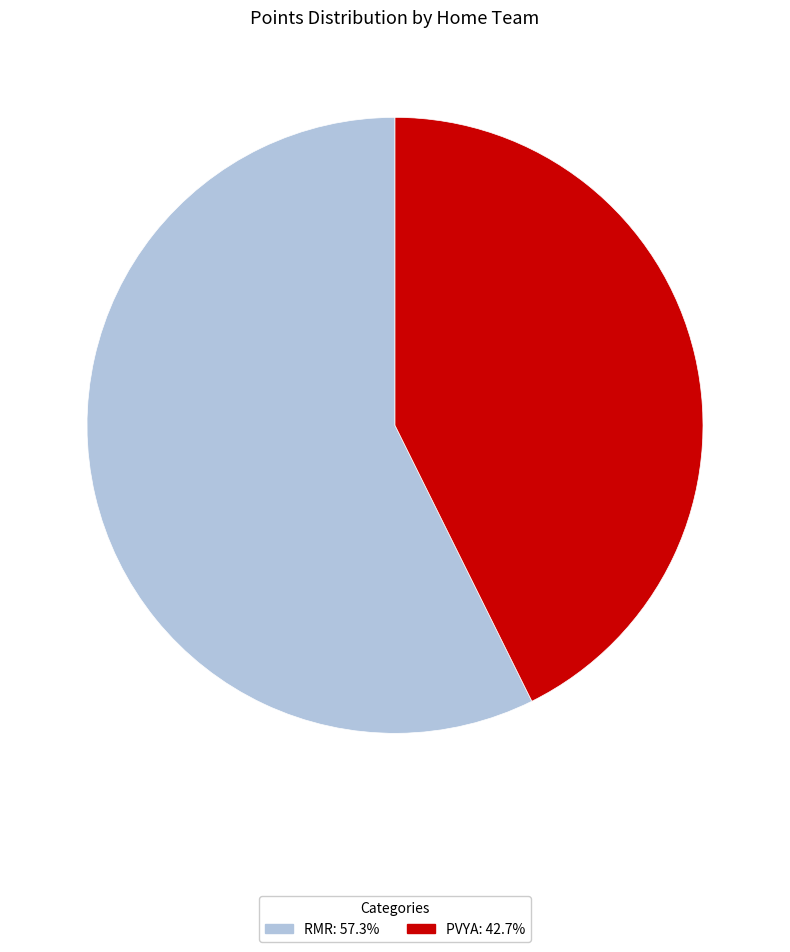

Combined, do PVYA and RMR account for over 50%?

Yes